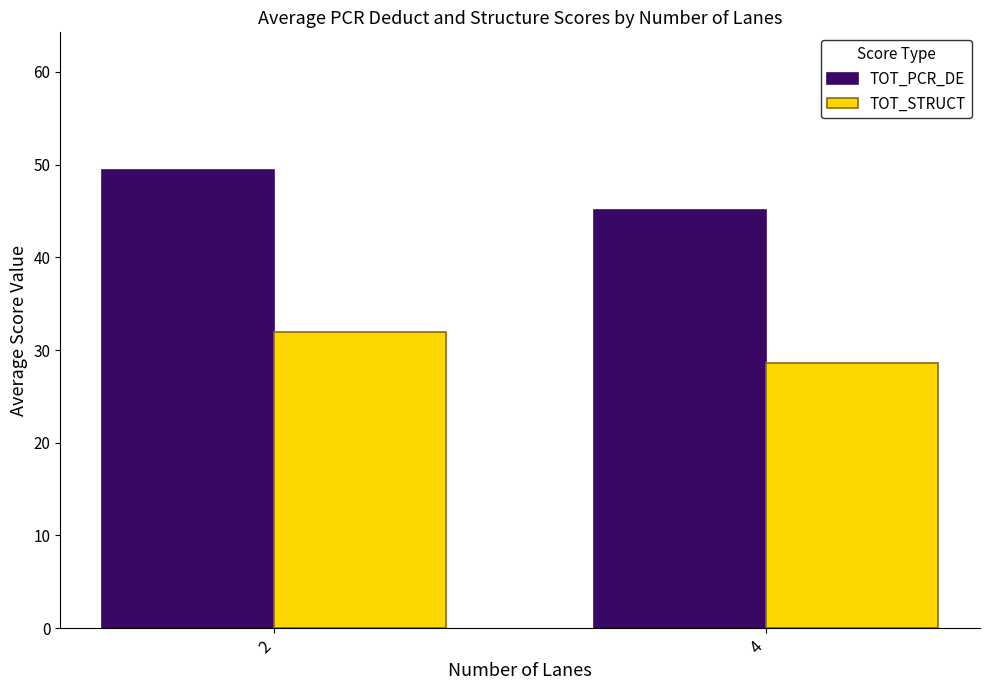

Which series has the largest total across all categories?

TOT_PCR_DE